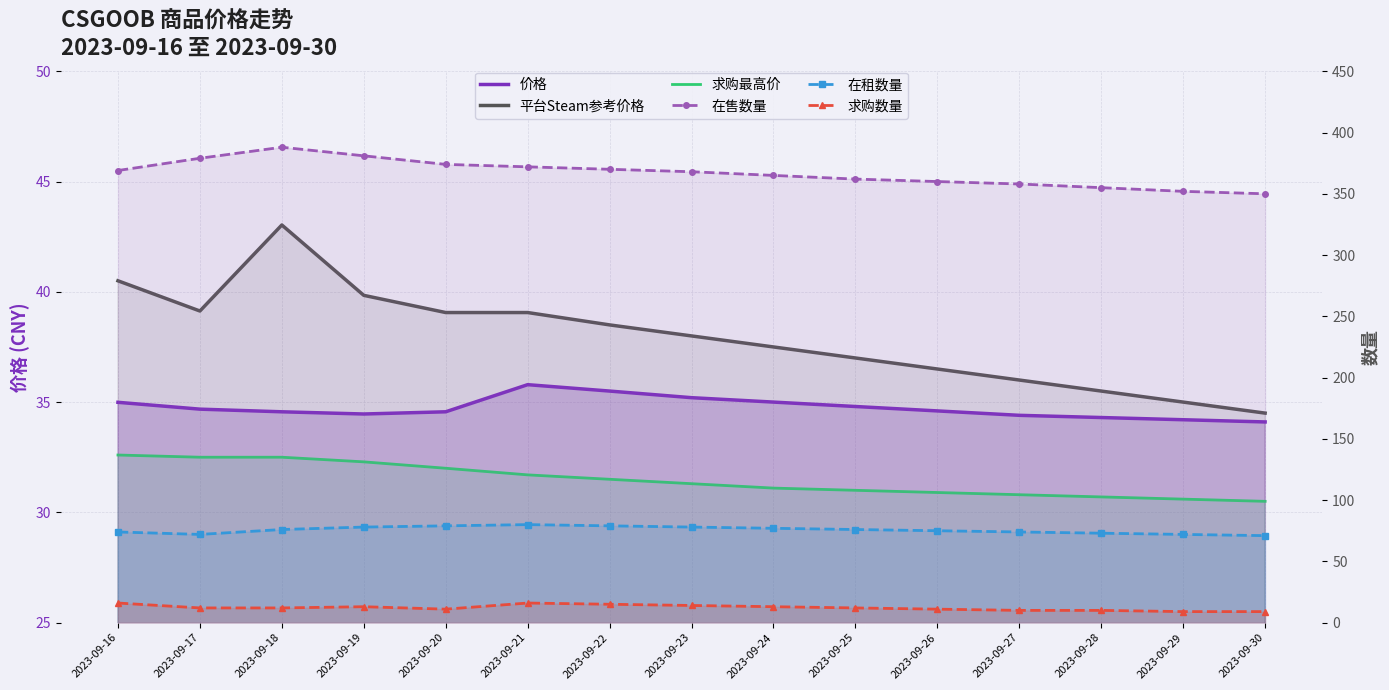

At which label does 平台Steam参考价格 reach its minimum?

2023-09-30